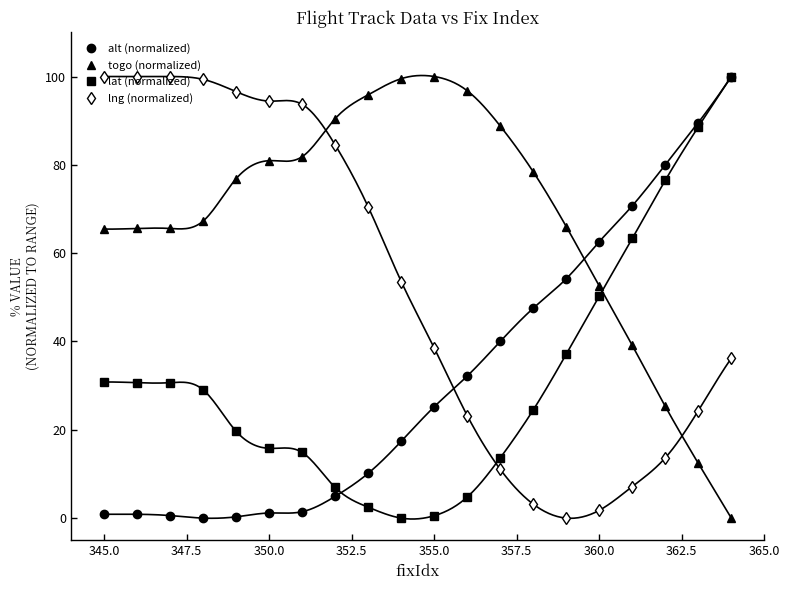

True or false: alt (normalized) has a value of 1.2 at 350.0.

True